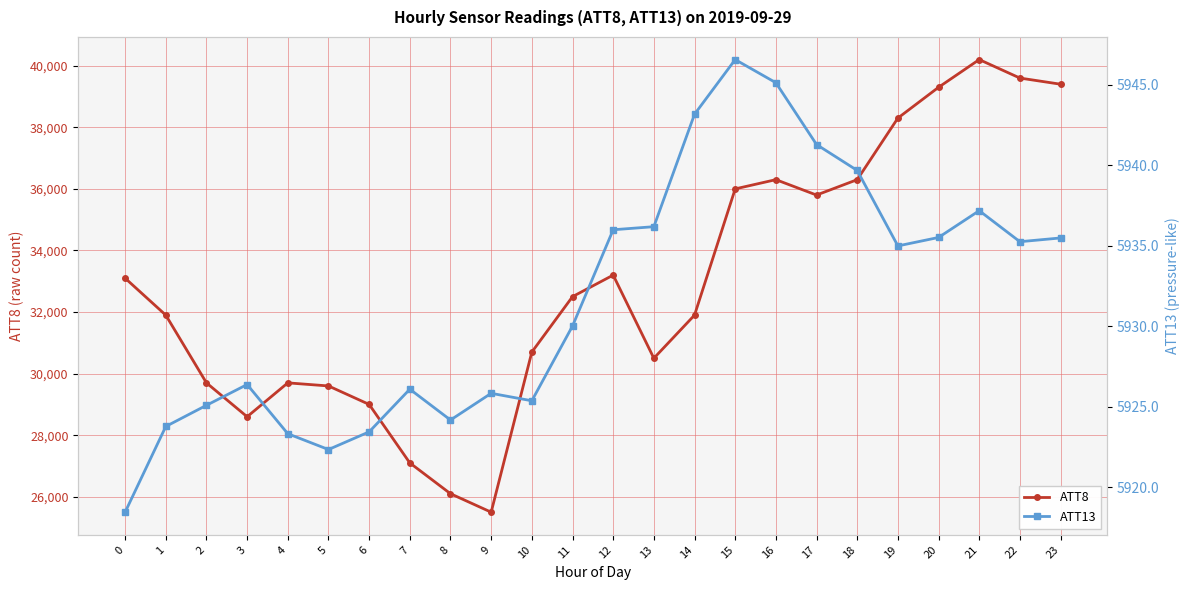

In ATT13, how many points are lower than both neighbors (excluding endpoints)?

5